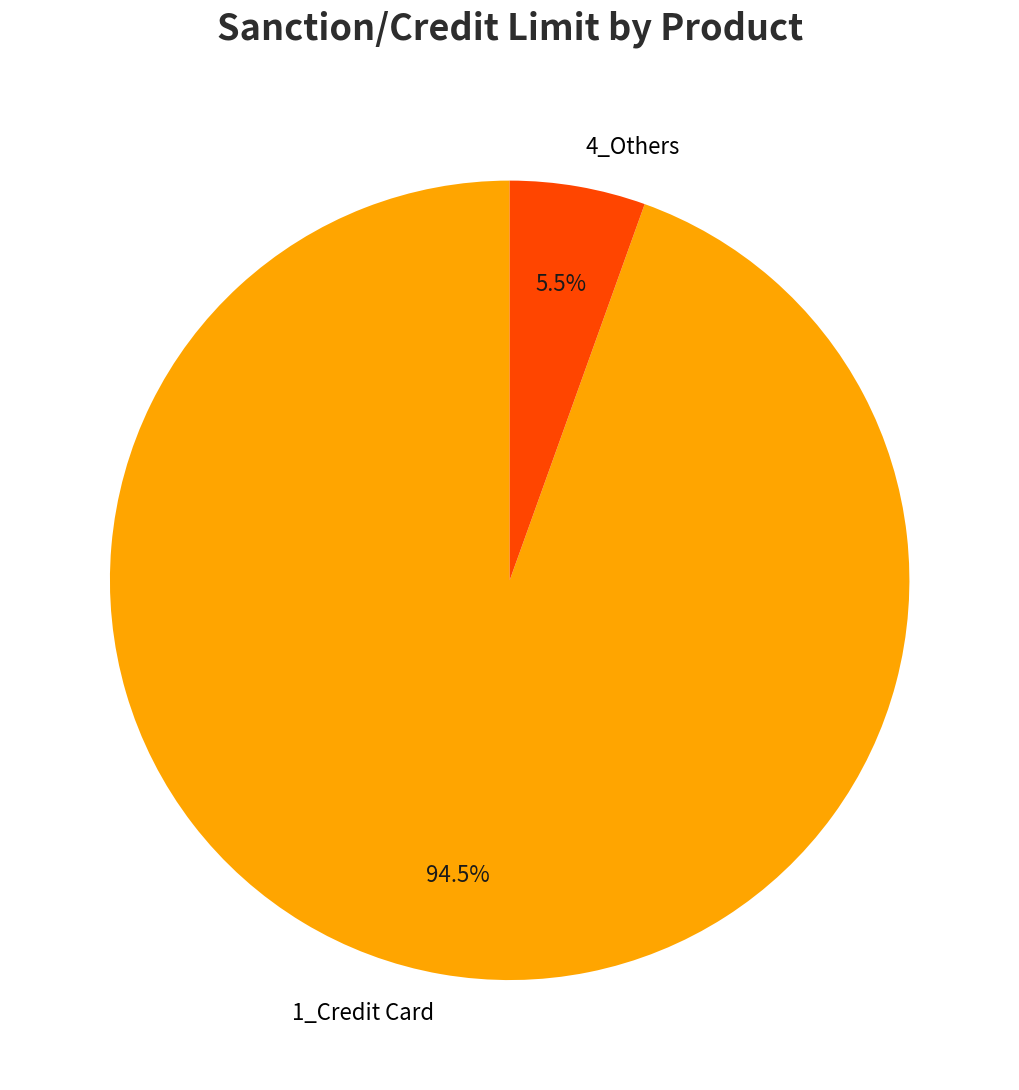

Rank the categories by value from lowest to highest.

4_Others, 1_Credit Card